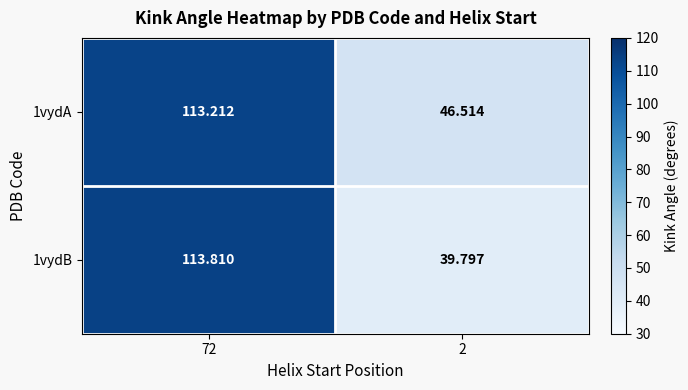

Is the value of 1vydA at 2 greater than the value of 1vydB at 72?

No